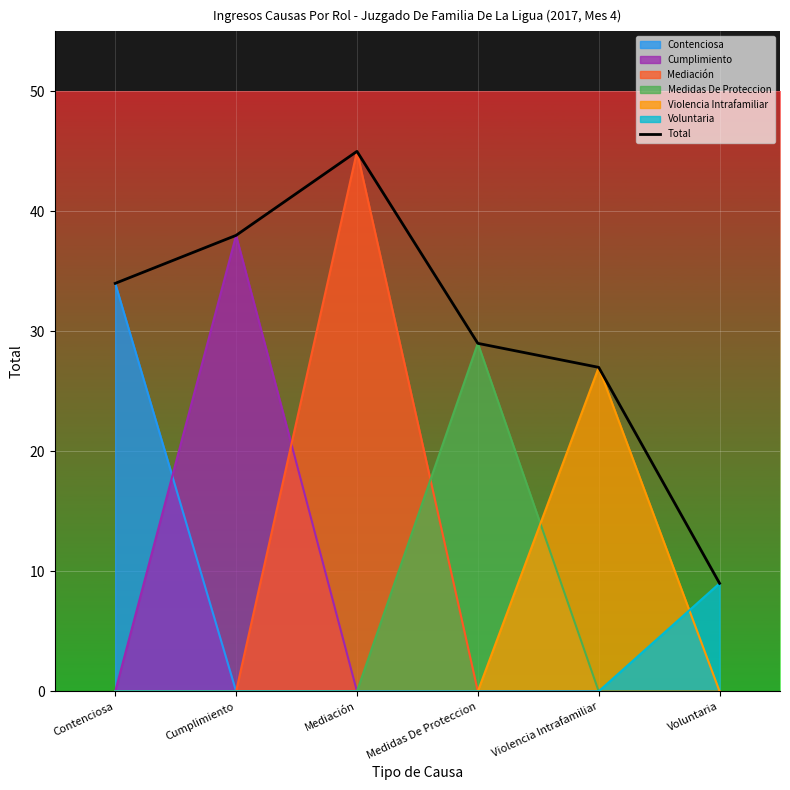

At which category does the chart reach its peak across all series?

Mediación